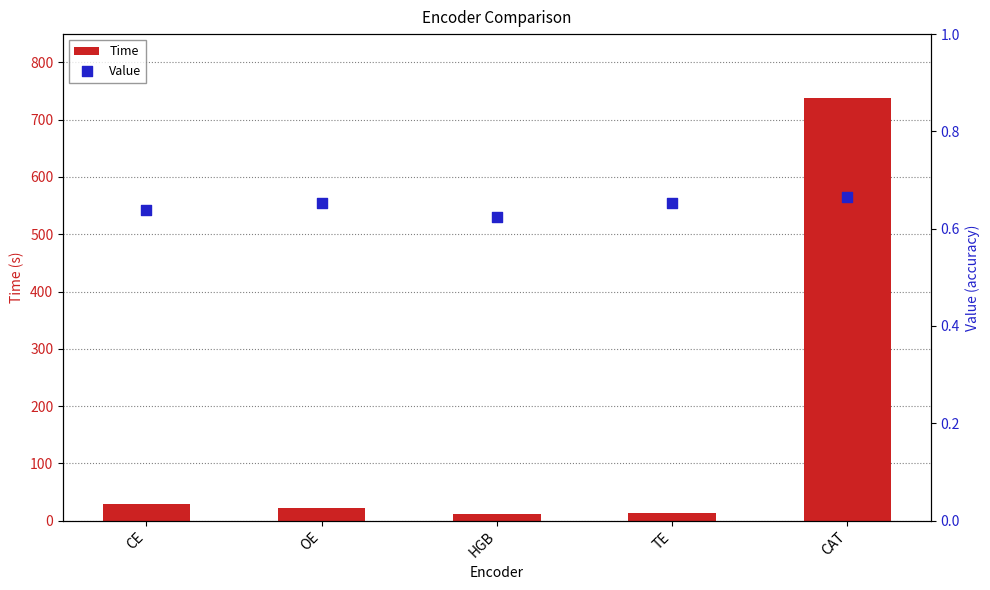

Which series contains the lowest Y value?

Value